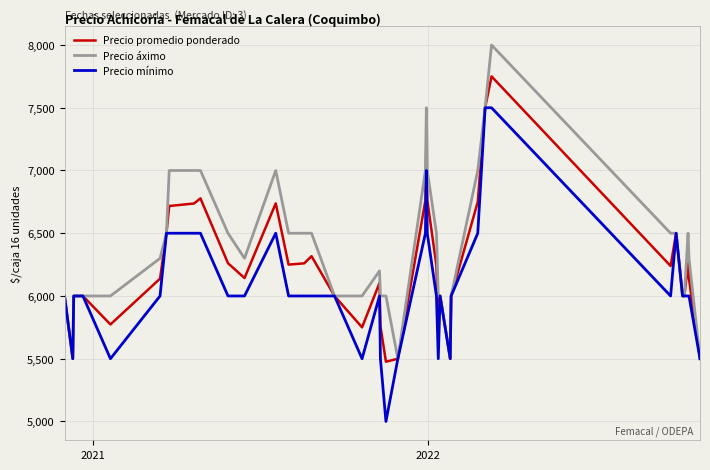

Rank the series by their maximum value, from highest to lowest.

Precio áximo, Precio promedio ponderado, Precio mínimo